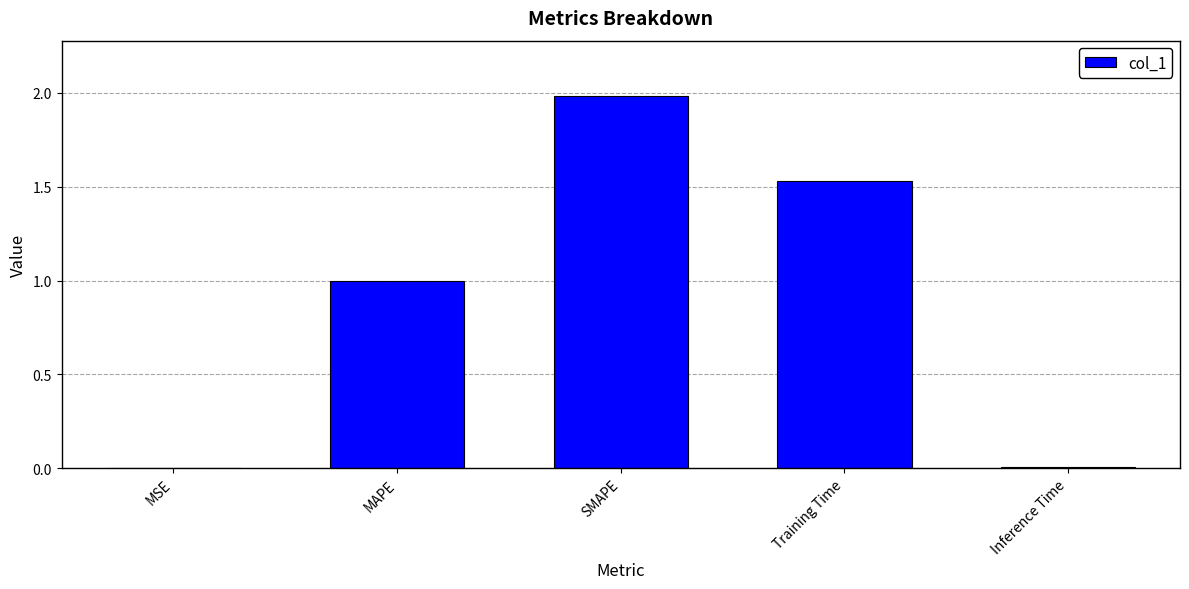

What is the greatest value displayed?

2.0